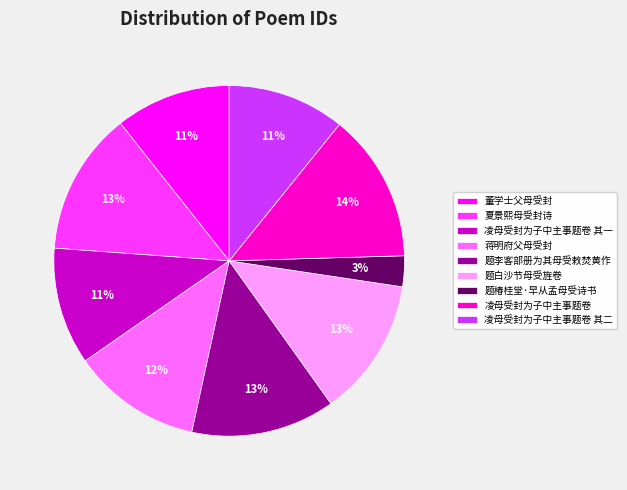

Between 董学士父母受封 and 蒋明府父母受封, which is larger?

蒋明府父母受封